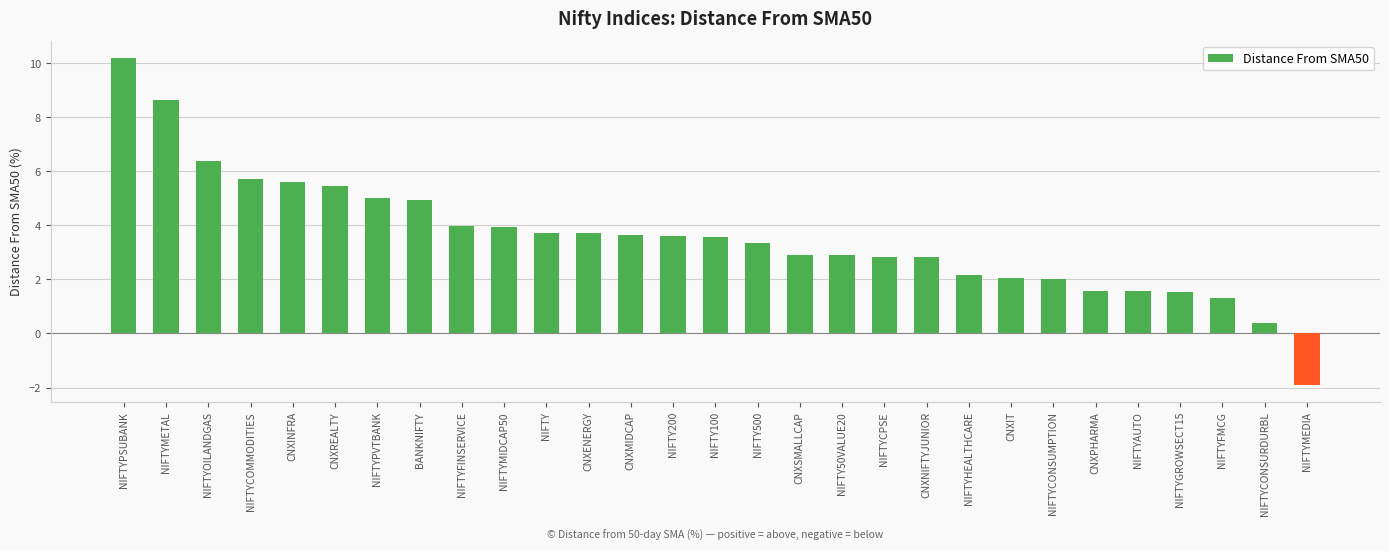

What is the difference between the second highest and minimum values?

10.5